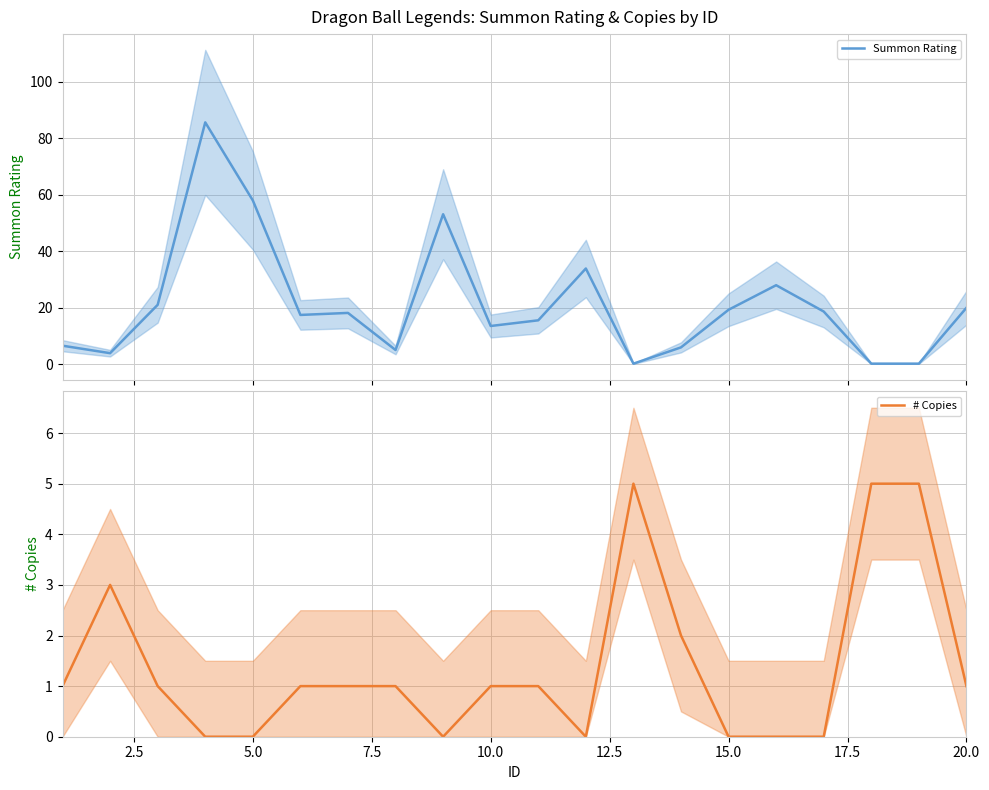

Reading left to right, extract all data points from this chart.

Summon Rating: 6.5	3.9	21.0	85.6	57.9	17.4	18.1	5.0	53.1	13.5	15.5	33.9	0.2	6.0	19.3	28.0	18.6	0.2	0.2	20.0
# Copies: 1.0	3.0	1.0	0.0	0.0	1.0	1.0	1.0	0.0	1.0	1.0	0.0	5.0	2.0	0.0	0.0	0.0	5.0	5.0	1.0